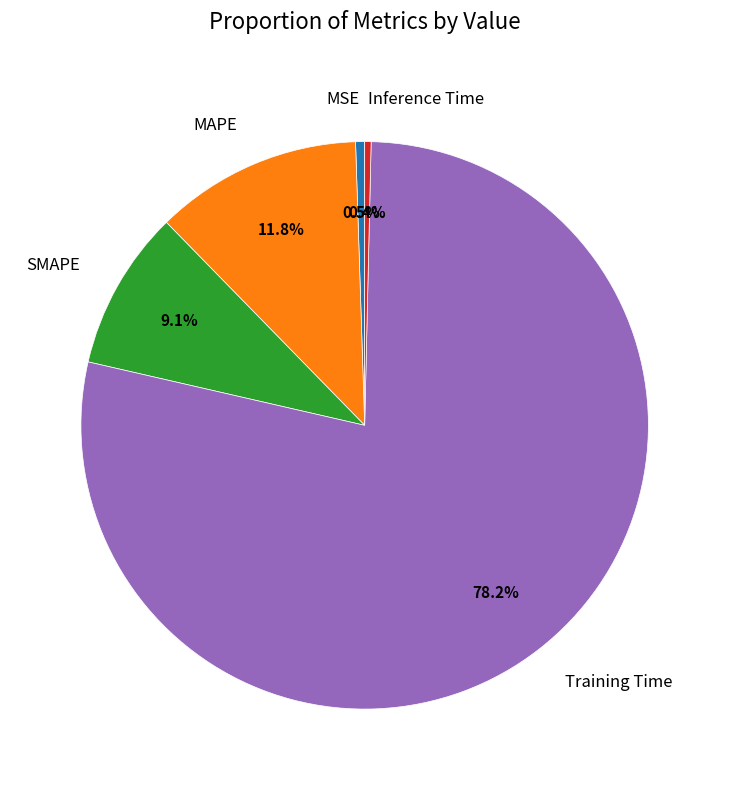

Between Inference Time and SMAPE, which is larger?

SMAPE